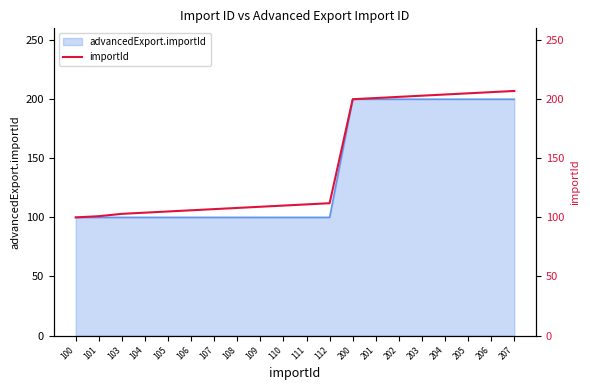

The advancedExport.importId series shows 100 at 110. True or false?

True